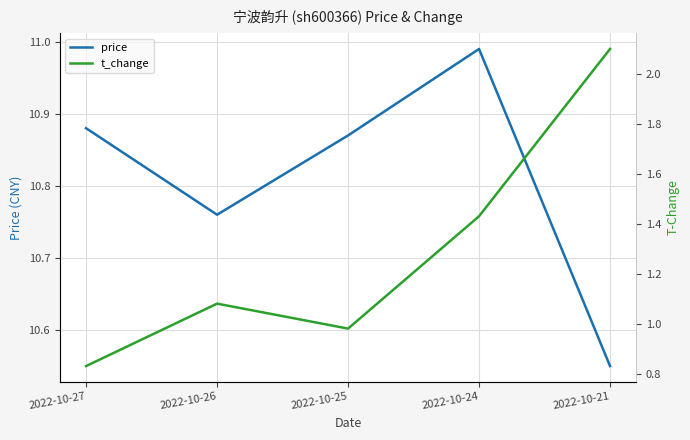

How many lines are shown in the chart?

2